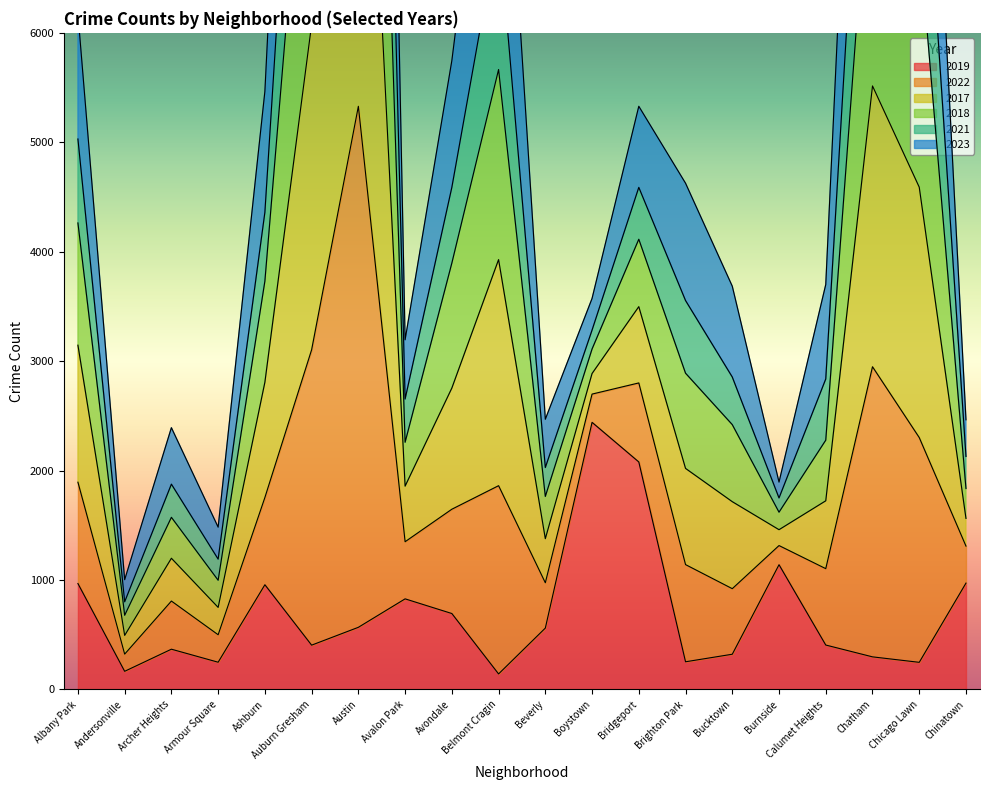

Where is 2019 nearest to the value 1291?

Burnside